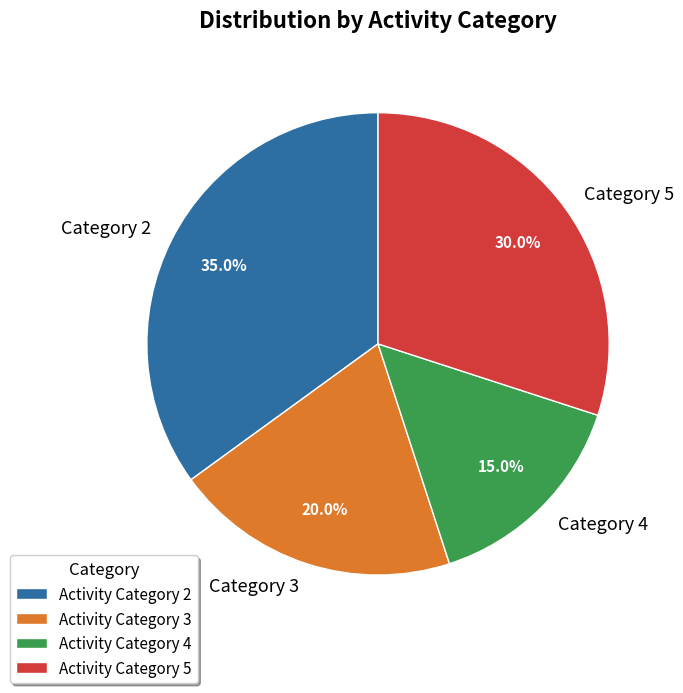

Is there any slice that represents more than half of the pie?

No